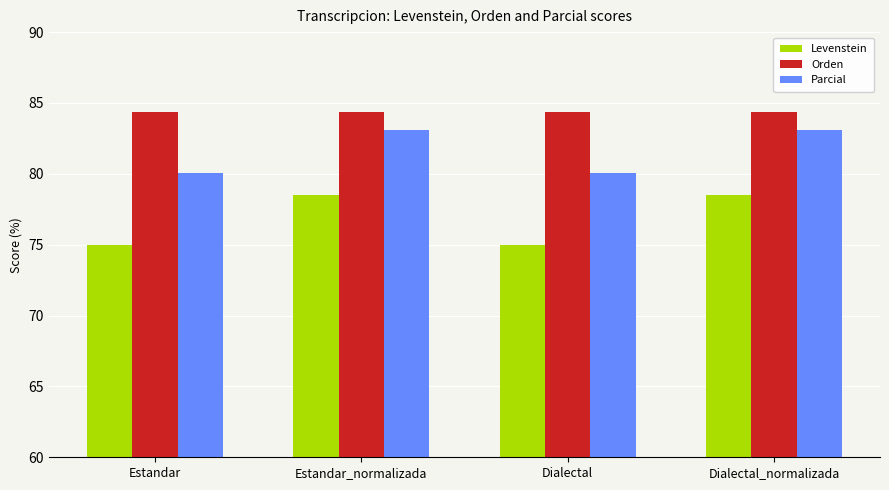

Which series has the largest range (max minus min)?

Levenstein